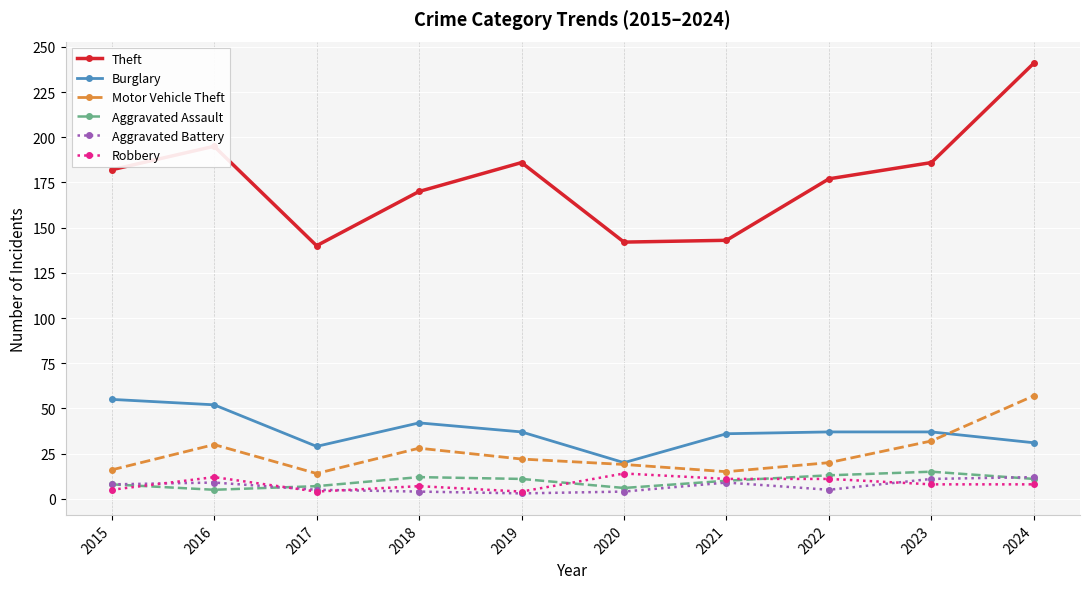

True or false: Theft and Motor Vehicle Theft intersect in this chart.

False